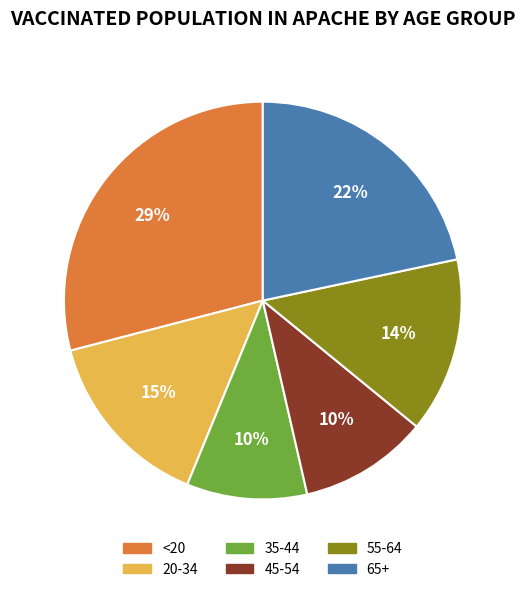

Is 65+ the majority of the pie?

No